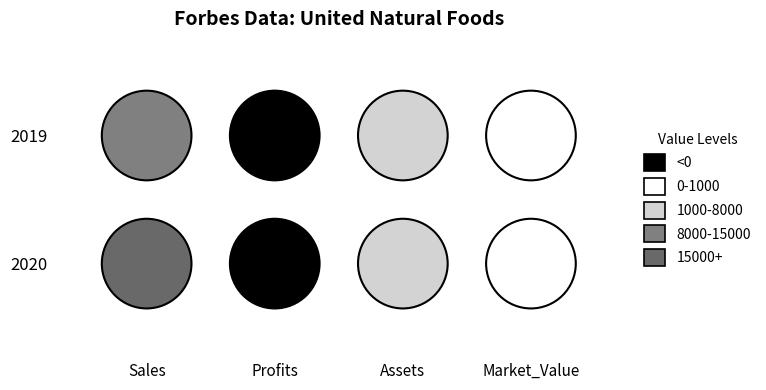

What is the minimum value shown in the chart?

-338.6